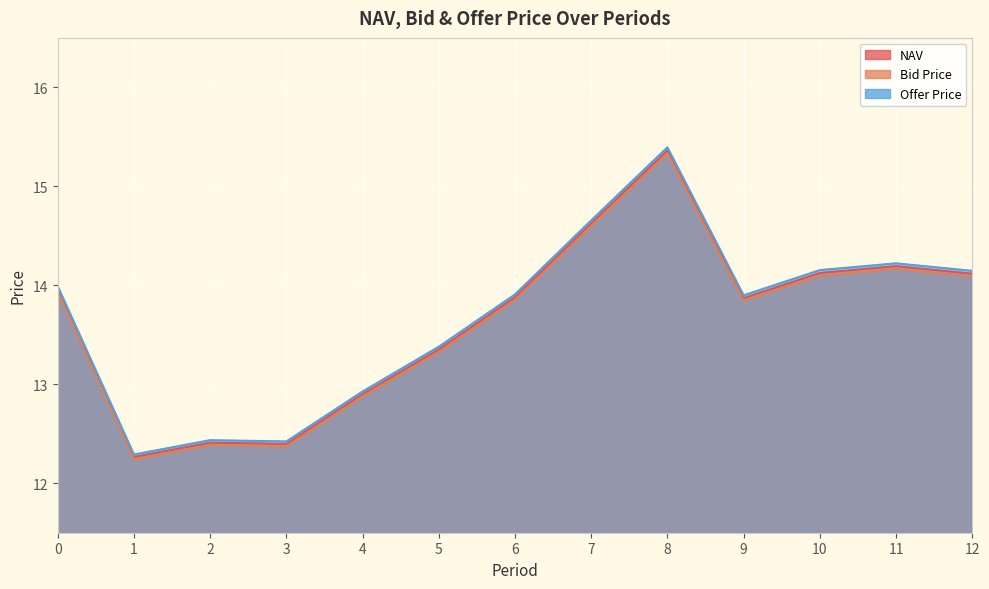

True or false: Offer Price and NAV cross at least once.

False